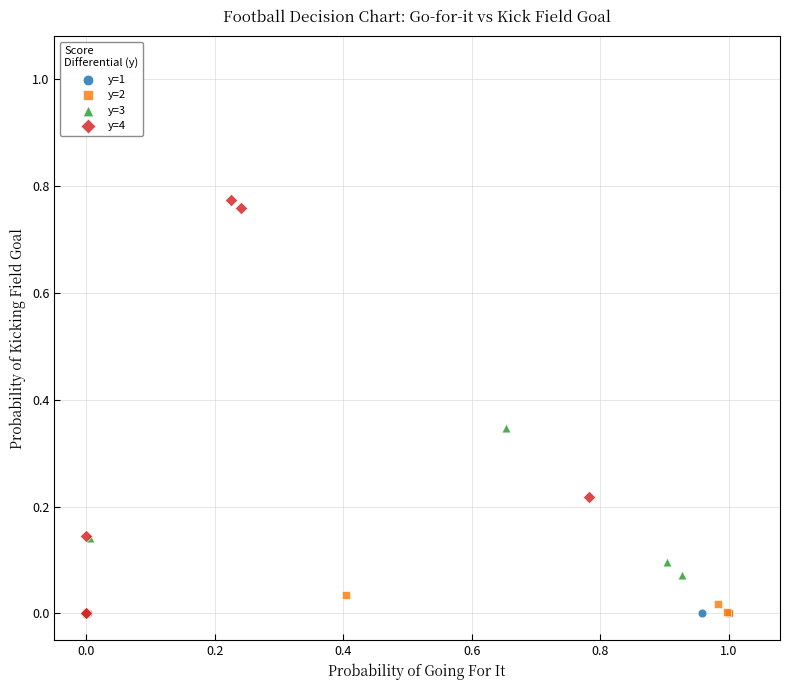

Which series has the widest spread of Y values?

y=4